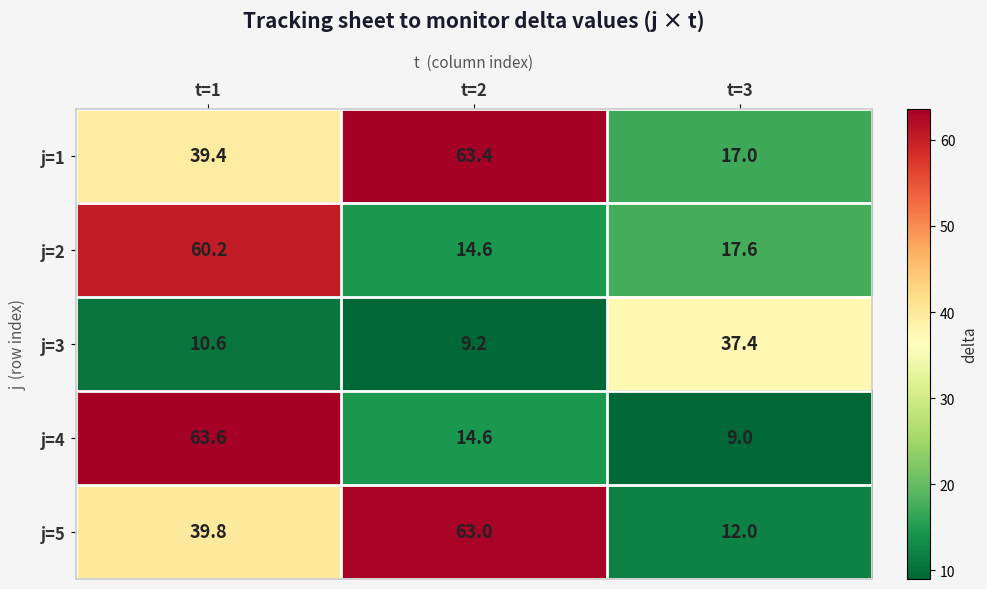

What is the sum of all j=4 values?

87.2